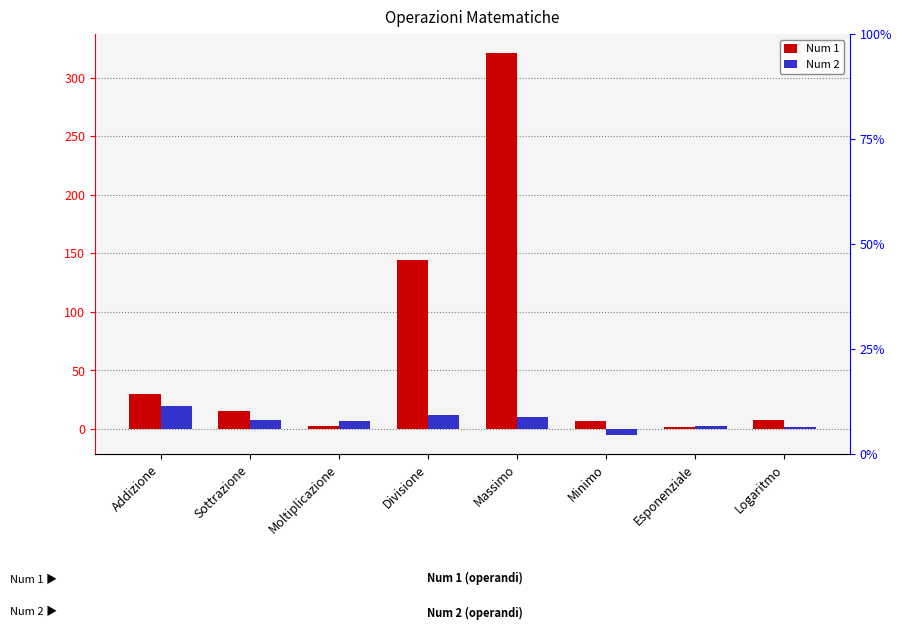

Reading left to right, what are all the values shown in this chart?

Num 1: Addizione=30	Sottrazione=15	Moltiplicazione=3	Divisione=144	Massimo=321	Minimo=7	Esponenziale=2	Logaritmo=8
Num 2: Addizione=20	Sottrazione=8	Moltiplicazione=7	Divisione=12	Massimo=10	Minimo=-5	Esponenziale=3	Logaritmo=2